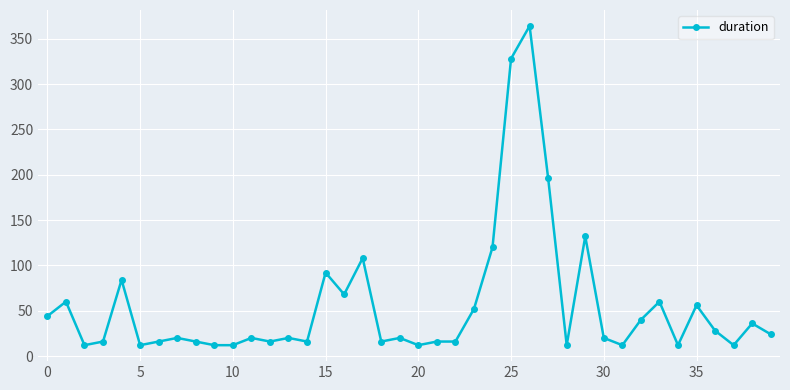

What is the greatest value displayed?

364